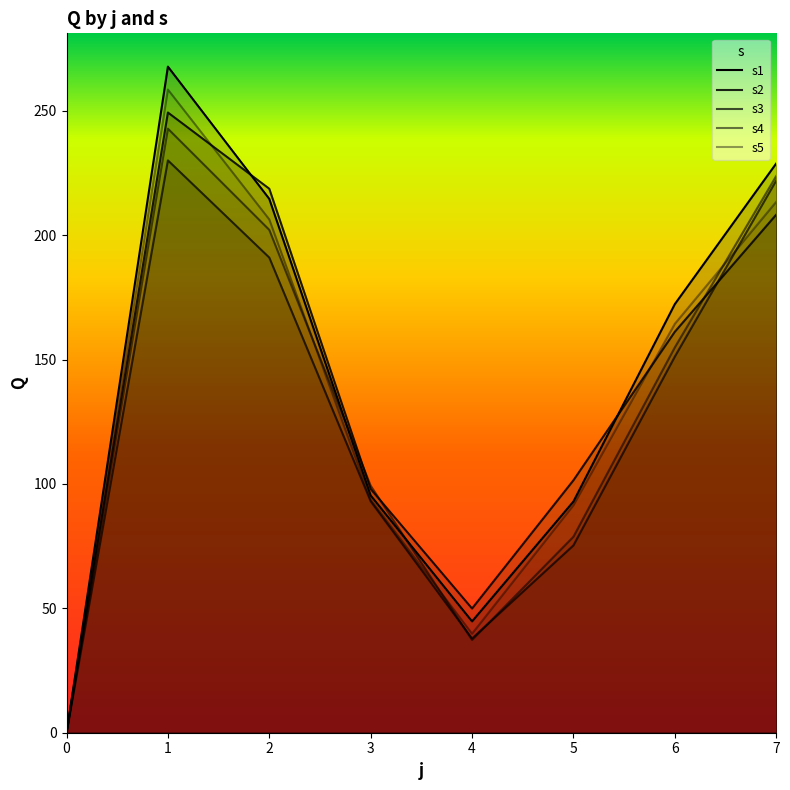

The value of s4 at 1 is 124.8. True or false?

False